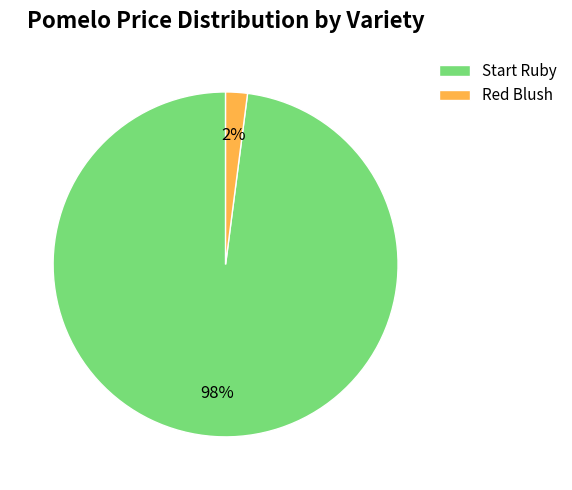

What percentage is the Start Ruby slice, to the nearest percent?

98%